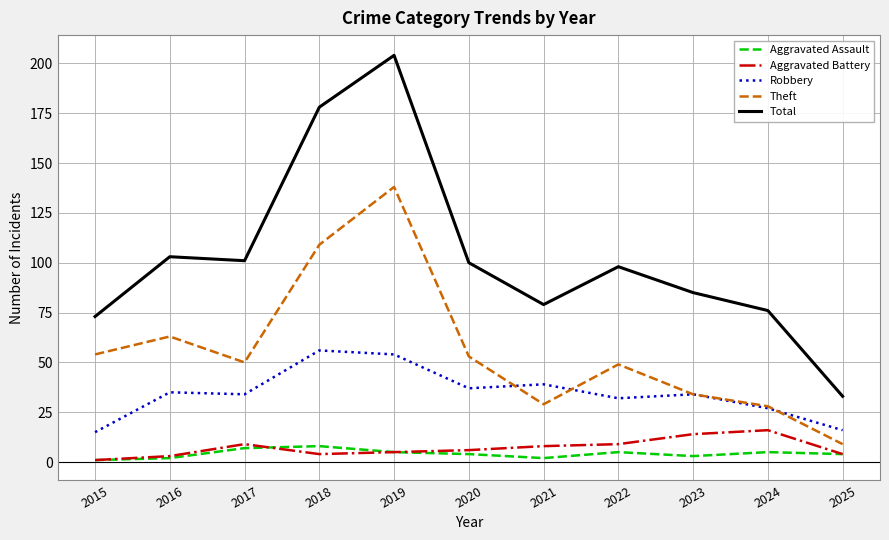

Rank the series by their maximum value, from lowest to highest.

Aggravated Assault, Aggravated Battery, Robbery, Theft, Total